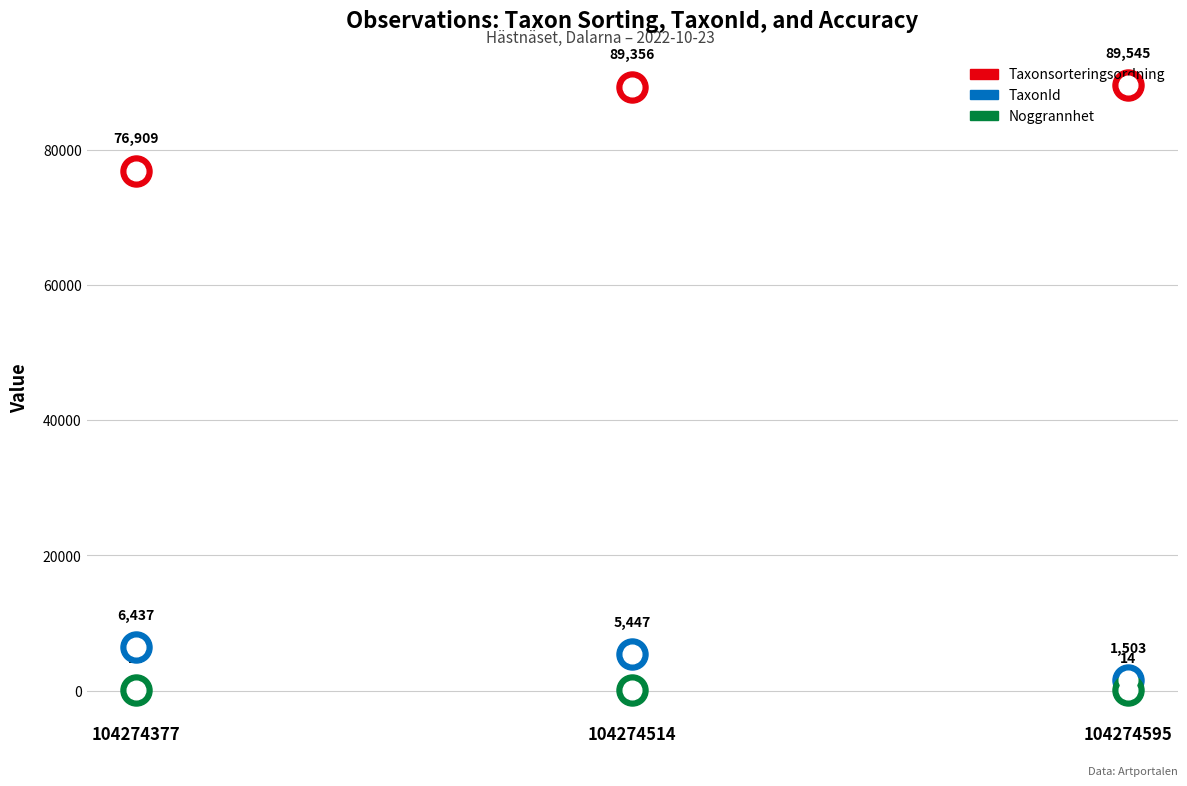

Which series has the largest total across all categories?

Taxonsorteringsordning